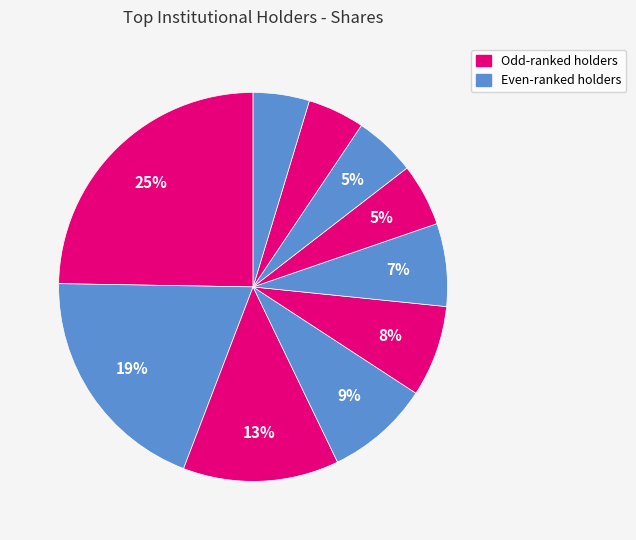

How many segments does this pie chart have?

10